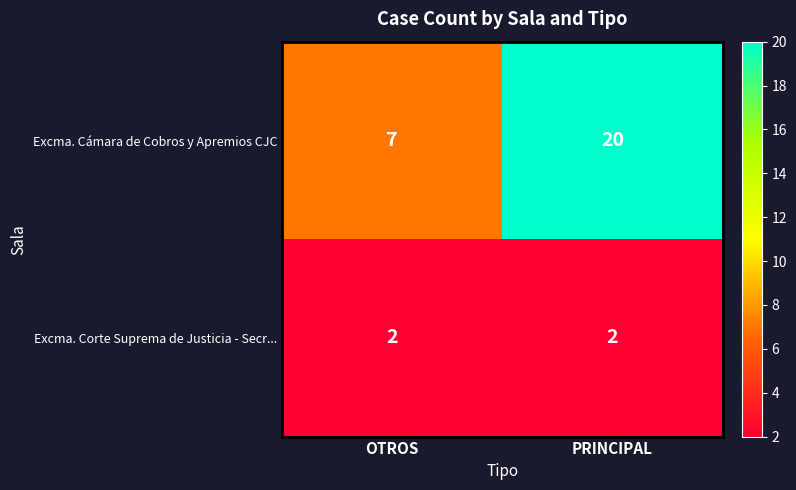

True or false: Excma. Corte Suprema de Justicia - Secr... has a value of 2 at PRINCIPAL.

True